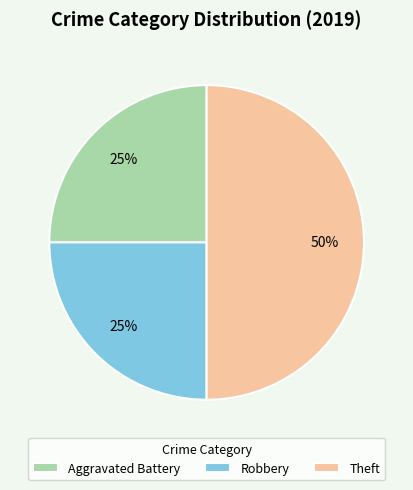

To the nearest percent, what is the combined percentage of Aggravated Battery and Theft?

75%